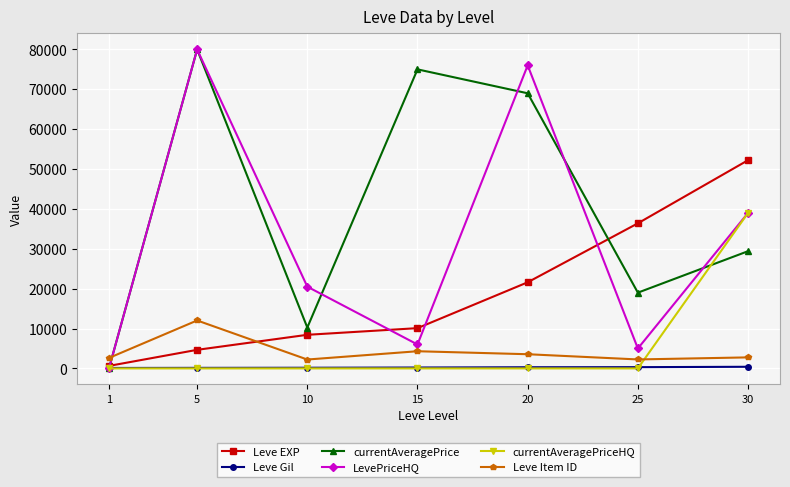

True or false: Leve Item ID and LevePriceHQ cross at least once.

True